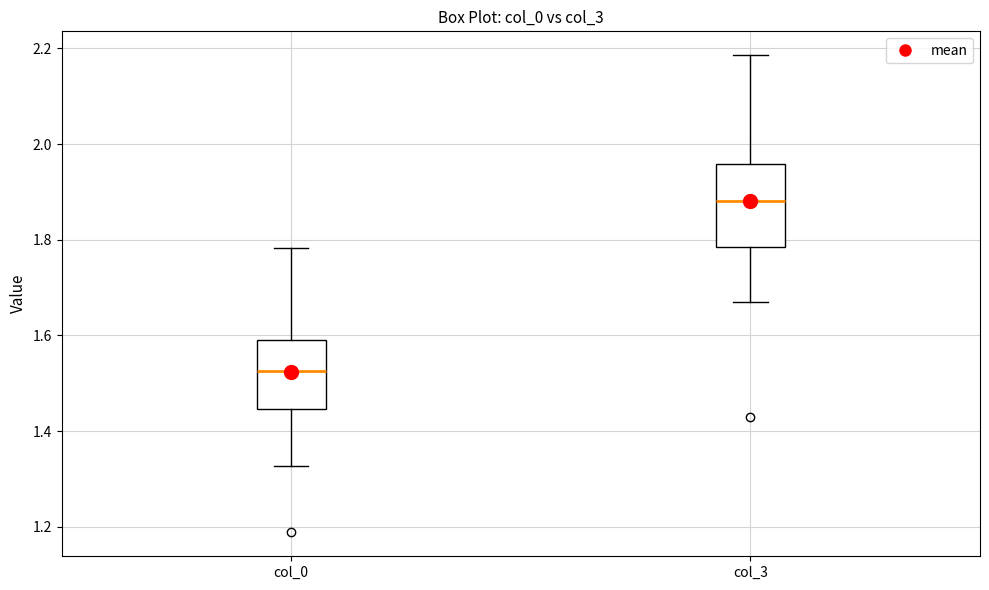

Which box is the tallest, from its lower edge to its upper edge?

col_3